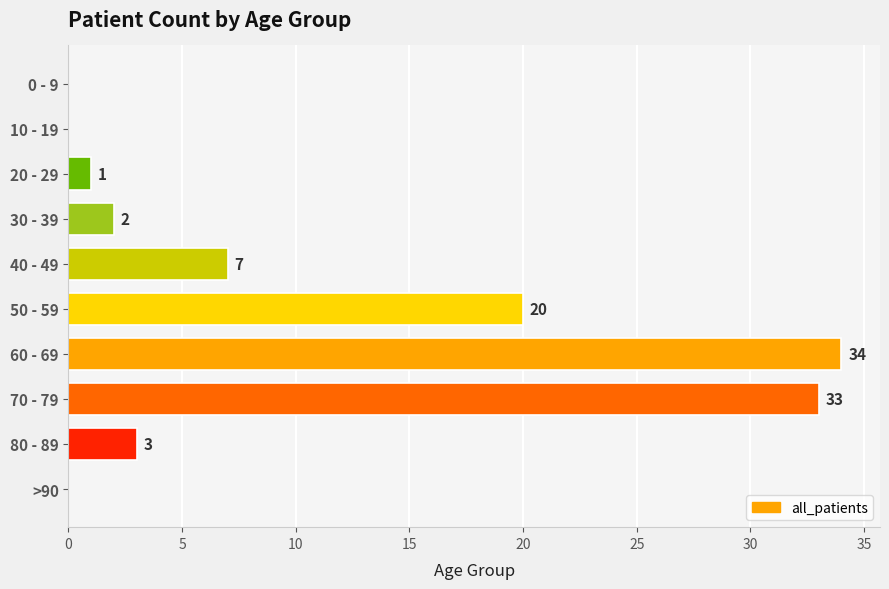

What is the sum of all values?

100